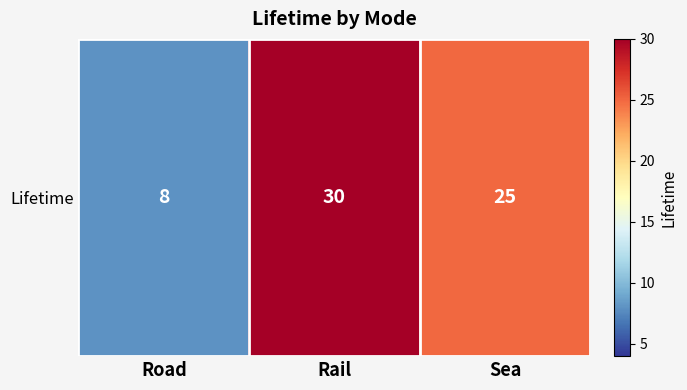

What is the approximate value at Sea, to the nearest 5?

25